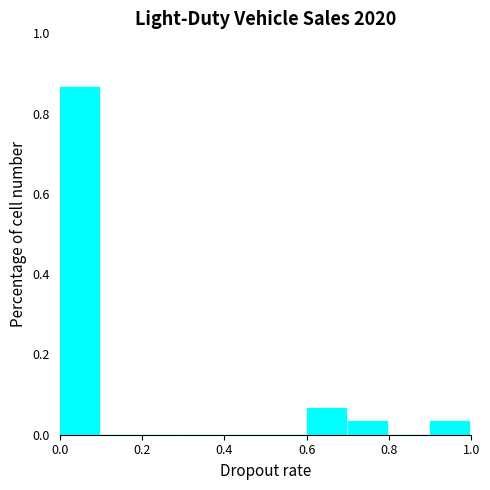

Reading left to right, list every bar in this chart as the range it spans on the x-axis followed by its height. The values are not printed on the chart, so give them approximately, as read against the axis.

0.0 to 0.1: 0.86
0.1 to 0.2: 0
0.2 to 0.3: 0
0.3 to 0.4: 0
0.4 to 0.5: 0
0.5 to 0.6: 0
0.6 to 0.7: 0.06
0.7 to 0.8: 0.04
0.8 to 0.9: 0
0.9 to 1.0: 0.04